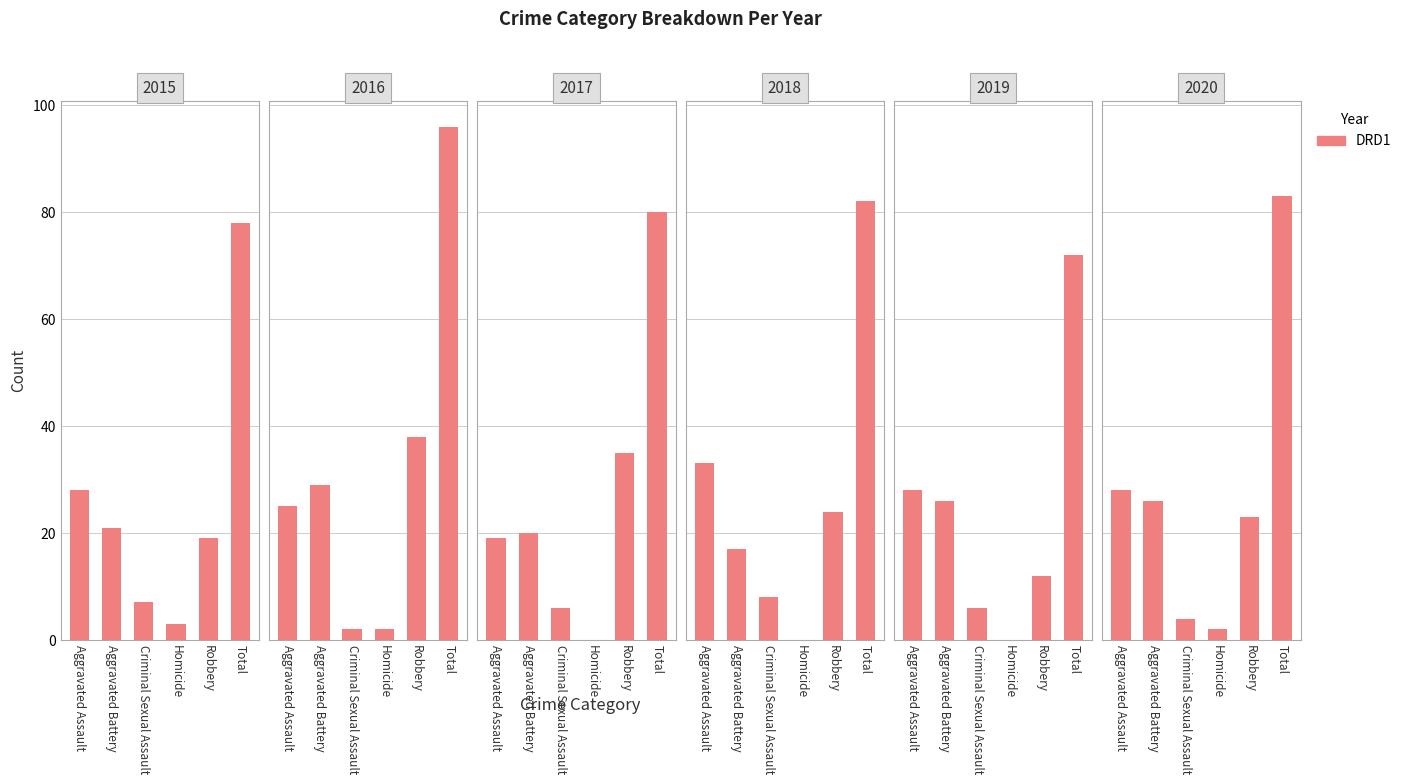

What is the label of the 6th bar from the left?

Total